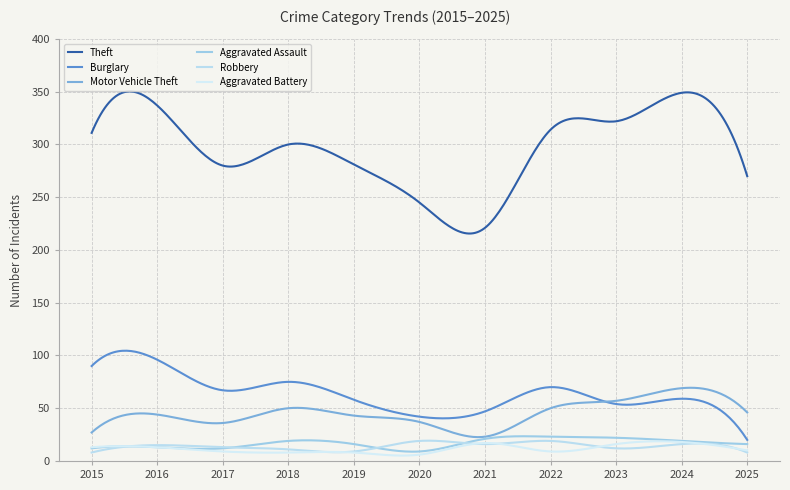

How many lines are shown in the chart?

6